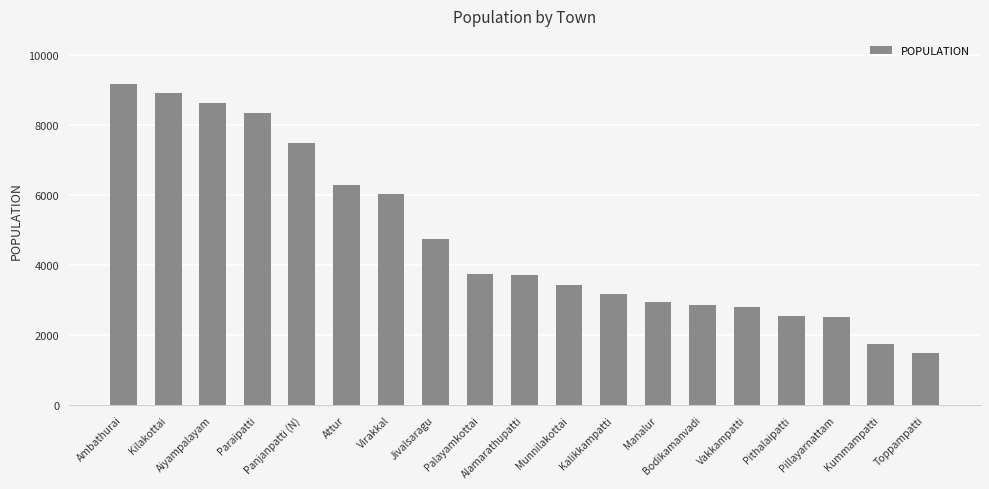

The chart shows a value of 3736 at Panjanpatti (N). True or false?

False